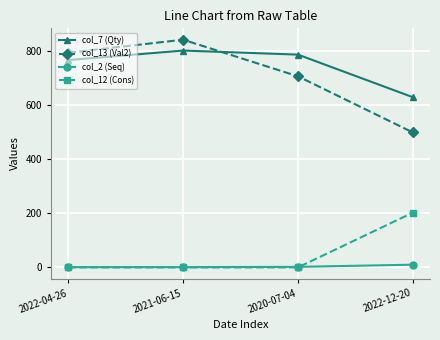

What position from the right is 2021-06-15?

3